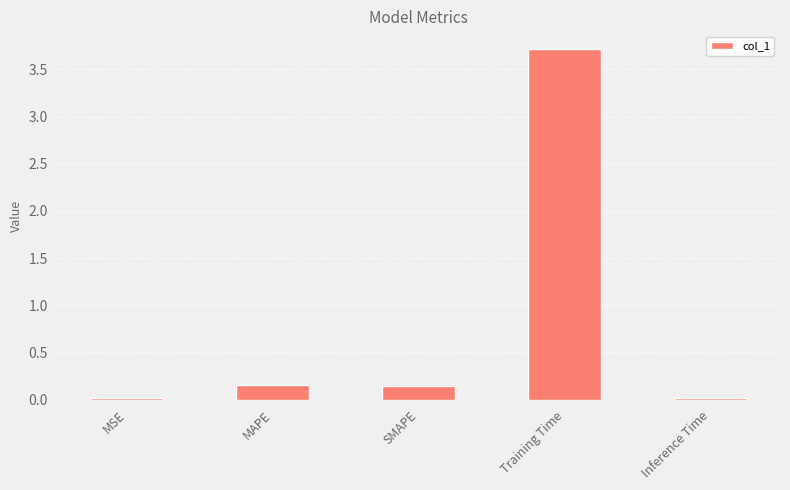

Is it true that the value at MAPE is 0.3?

False